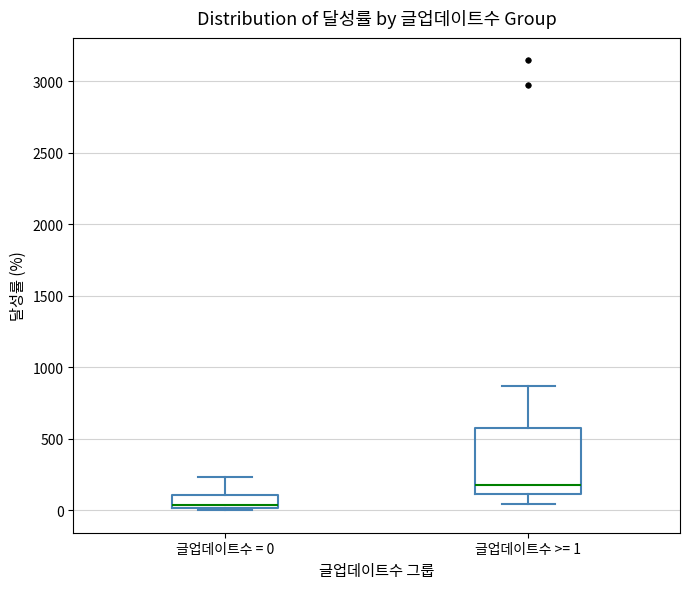

Where is the lower edge of the box for 글업데이트수 = 0 on the y-axis? The values are not printed on the chart, so give them approximately, as read against the axis.

0